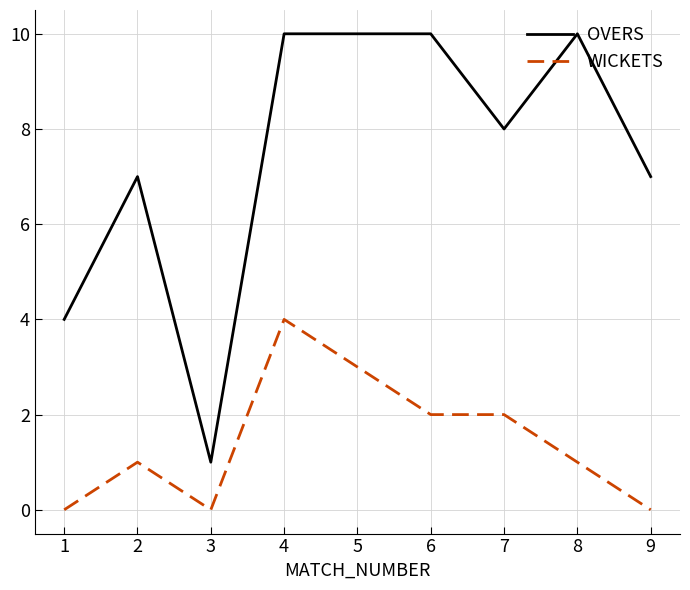

At which category does WICKETS reach its first local valley?

3